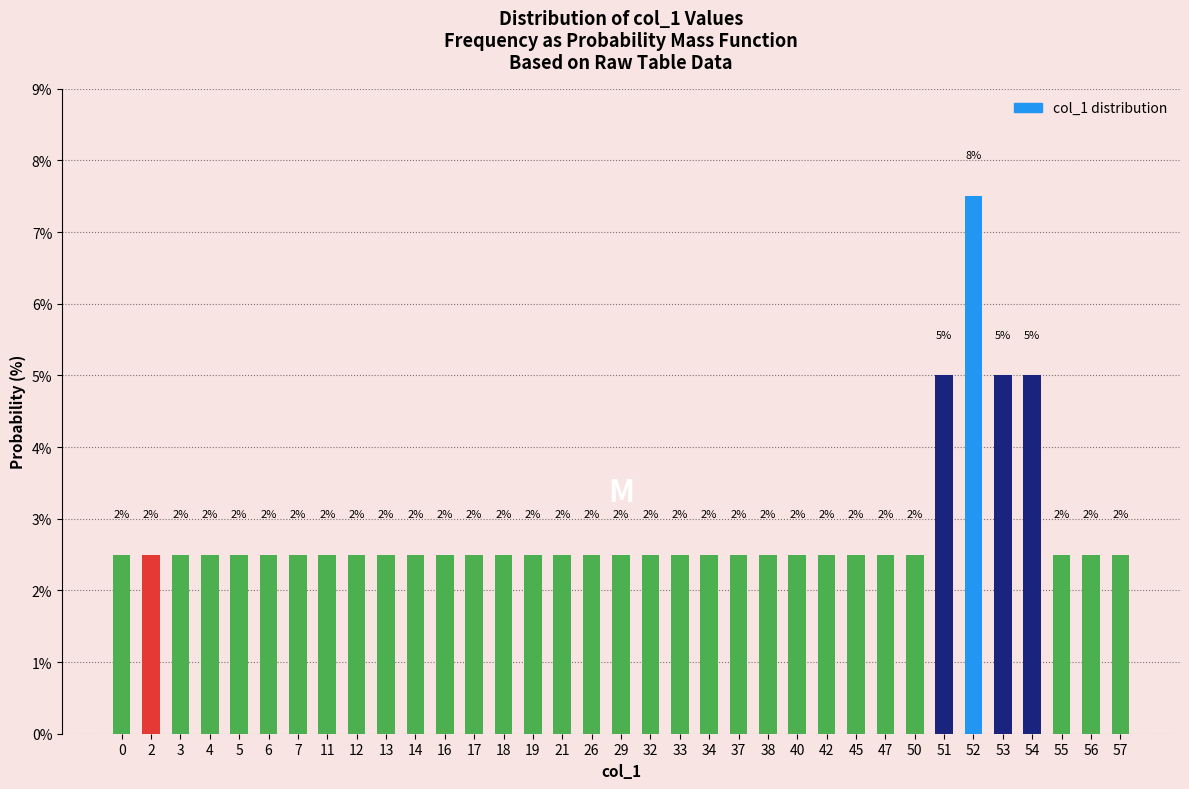

Does the chart contain any negative values?

No